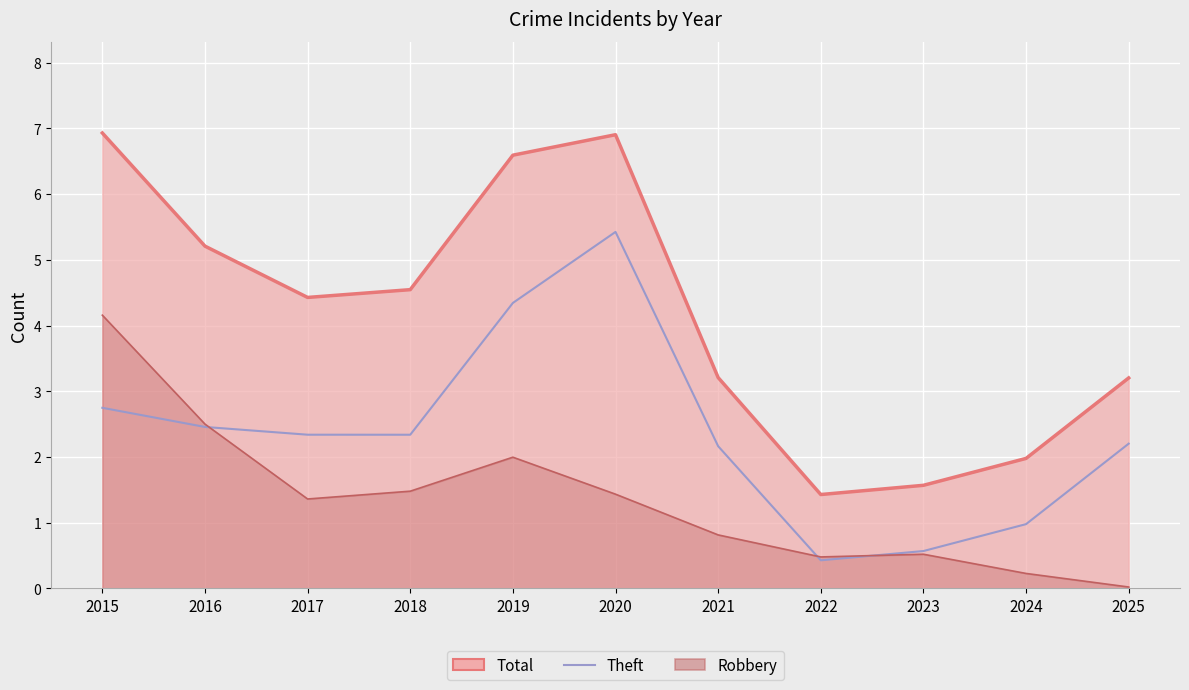

What value does the data have at 2023?

0.6